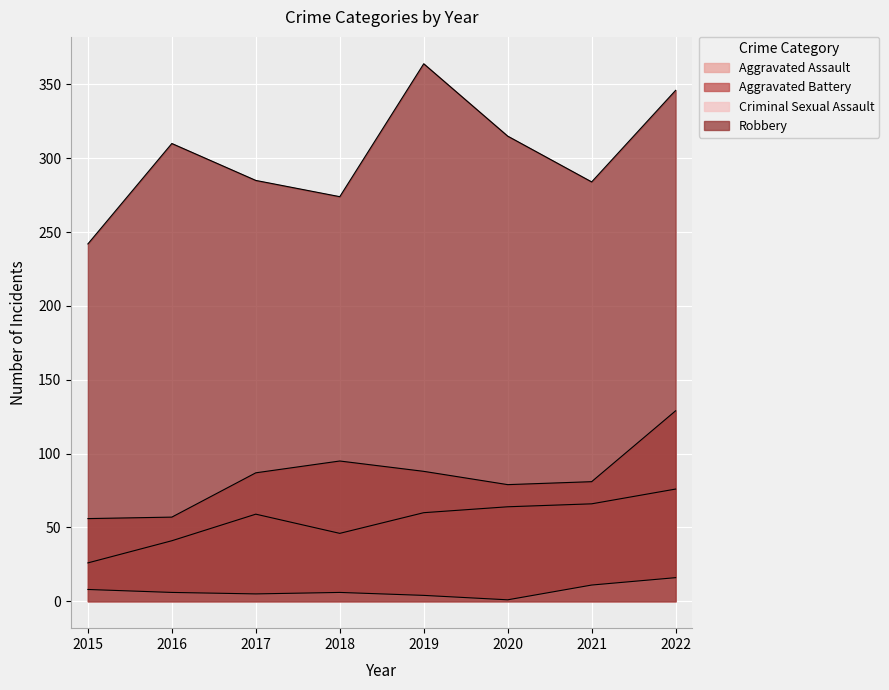

Between 2015 and 2022, which series saw the biggest shift?

Robbery